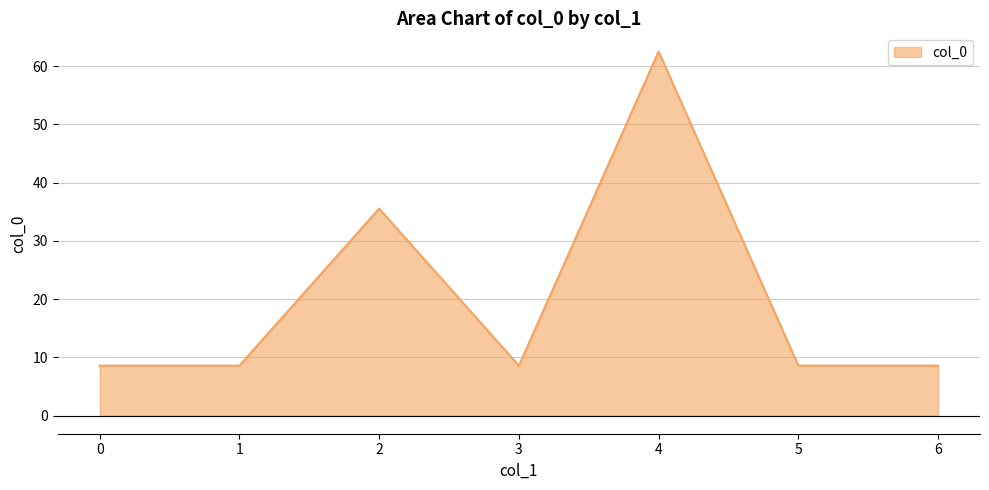

Between 2 and 4, which is larger?

4